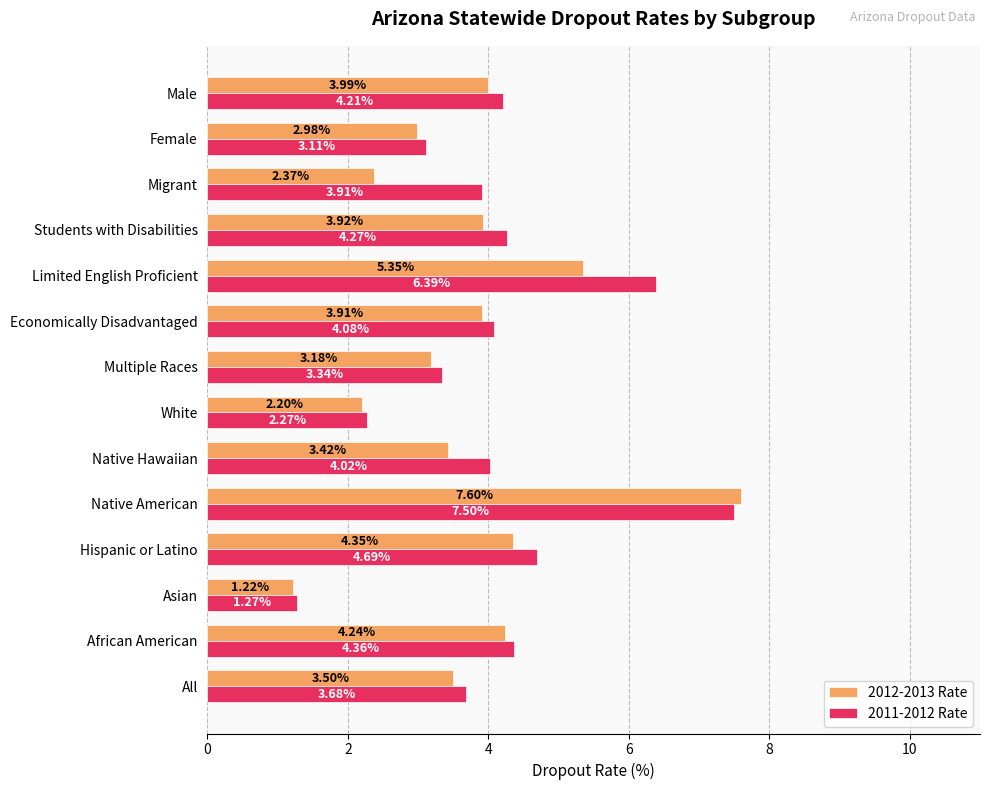

At which label is 2011-2012 Rate closest to 4?

Native Hawaiian